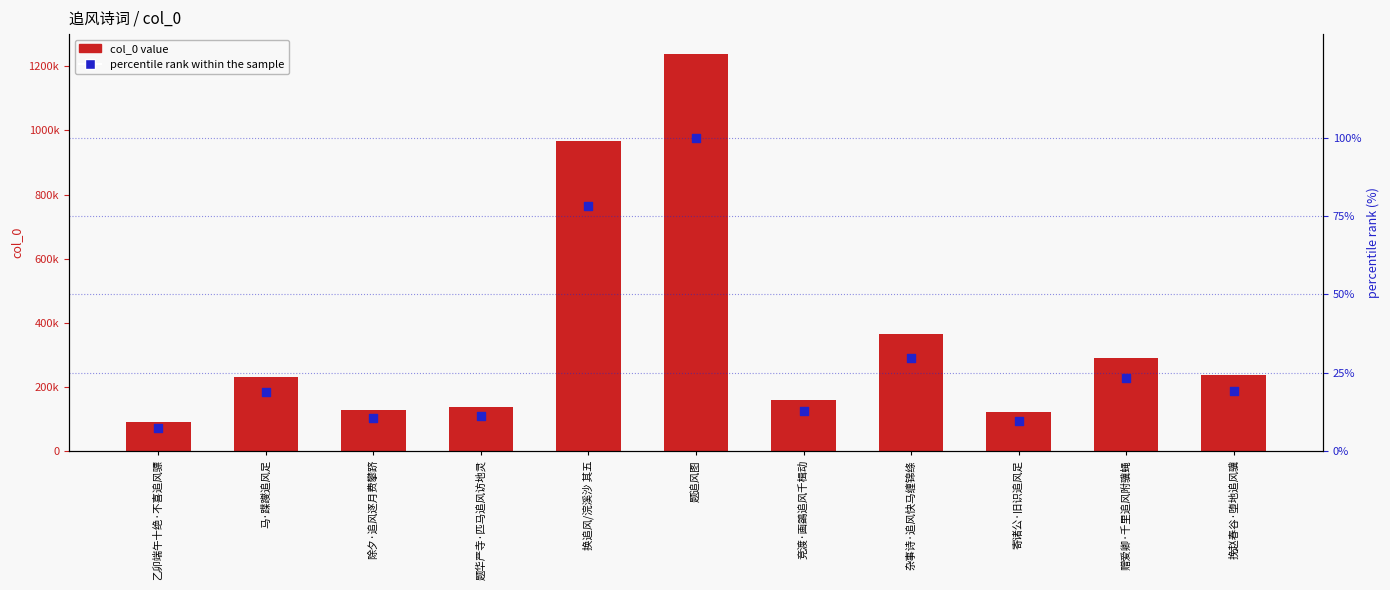

What is the total value across all series at 除夕·追风逐月费攀跻?

129161.4